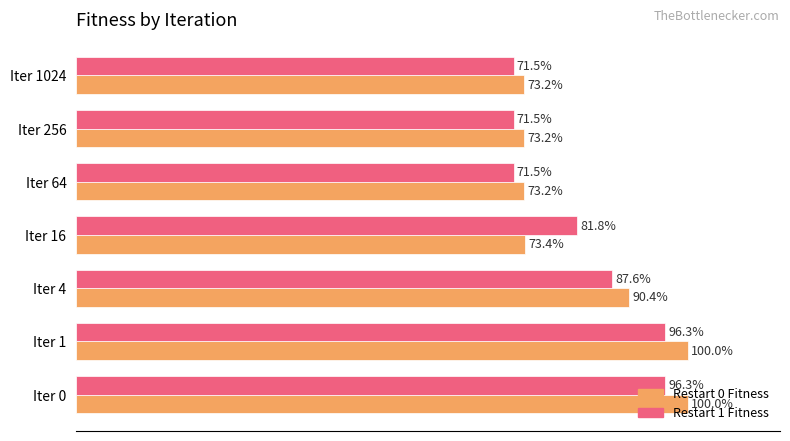

At which label is Restart 0 Fitness closest to 86?

Iter 4